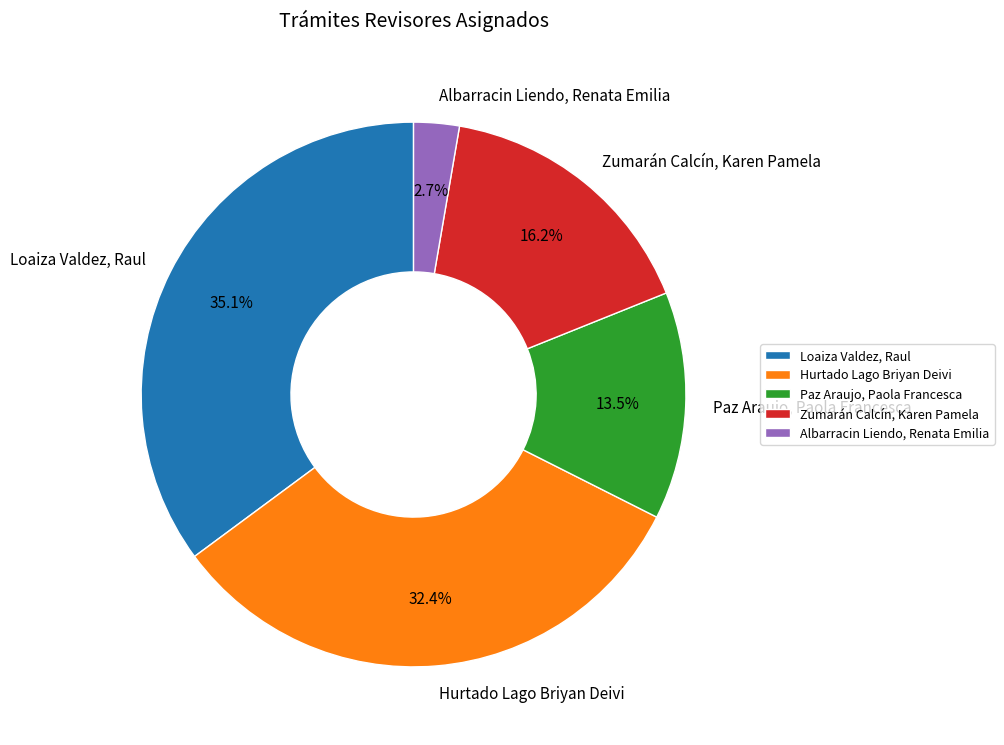

To the nearest percent, what portion does Zumarán Calcín, Karen Pamela represent?

16%